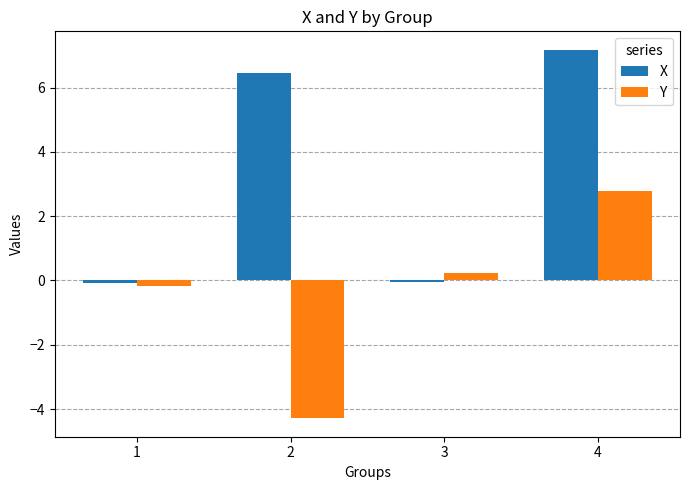

How many data points in Y are less than 0?

2